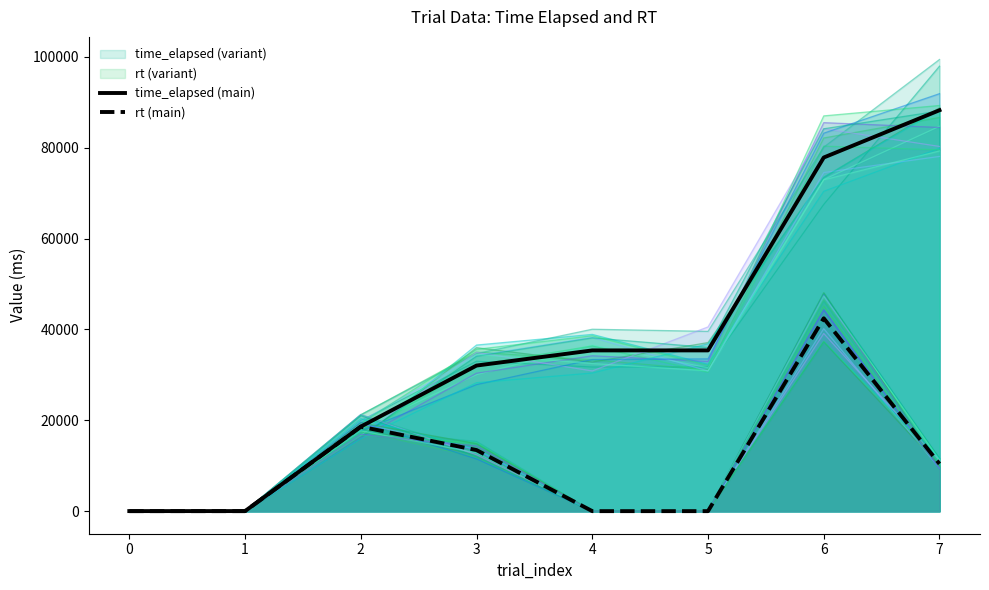

Where is the first local maximum for rt?

2